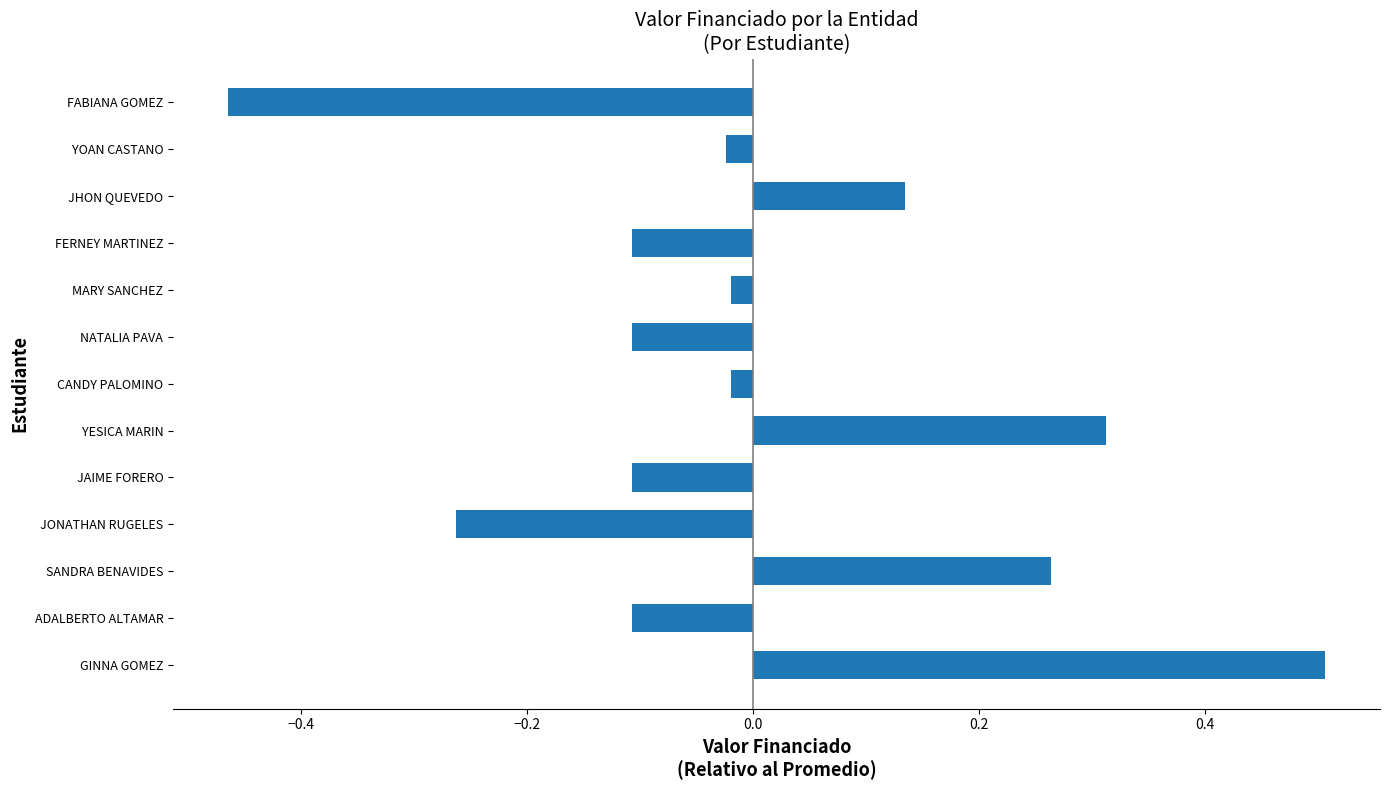

What is the sum of the values at FERNEY MARTINEZ and JONATHAN RUGELES?

-0.4